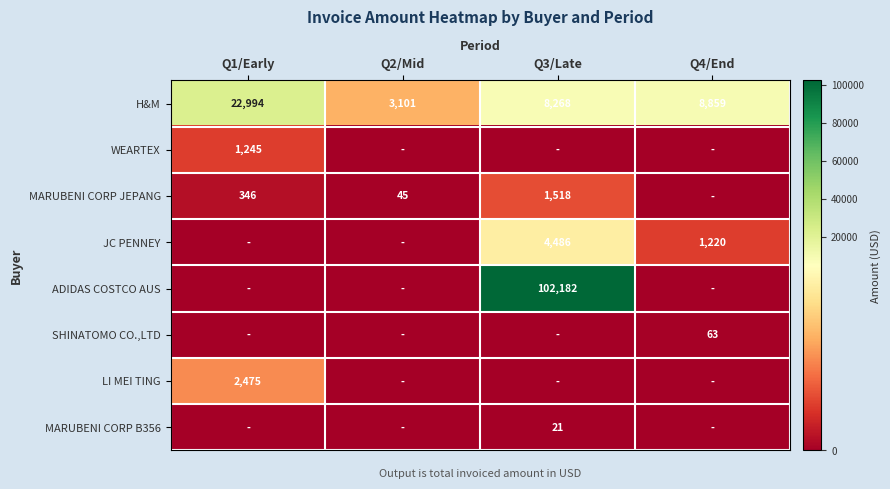

What is the sum of the JC PENNEY values at Q4/End and Q3/Late?

5706